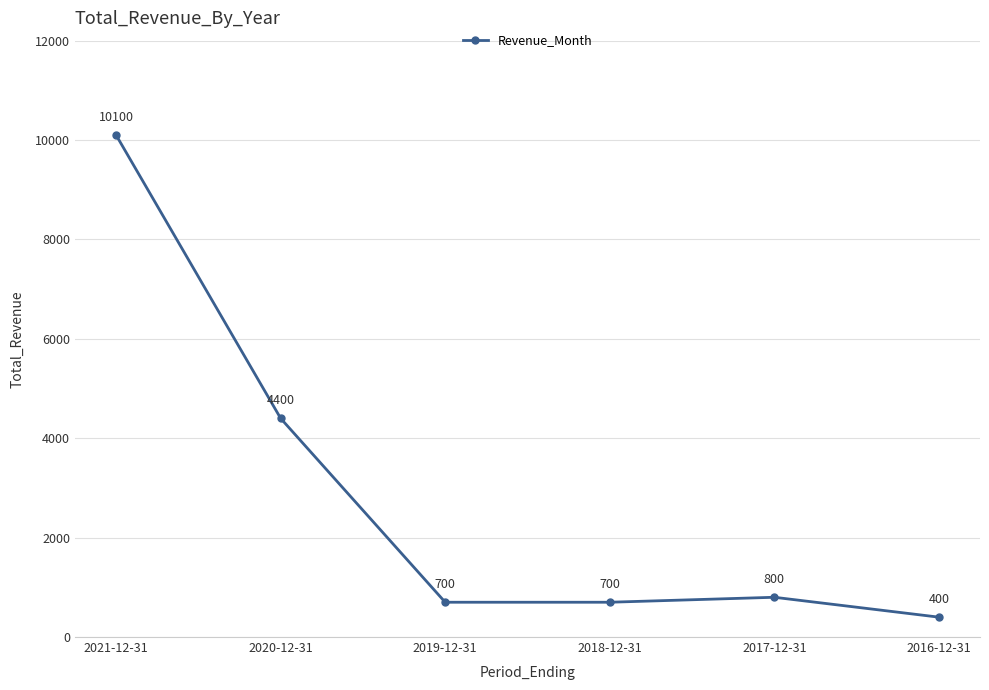

Between 2021-12-31 and 2017-12-31, which is larger?

2021-12-31